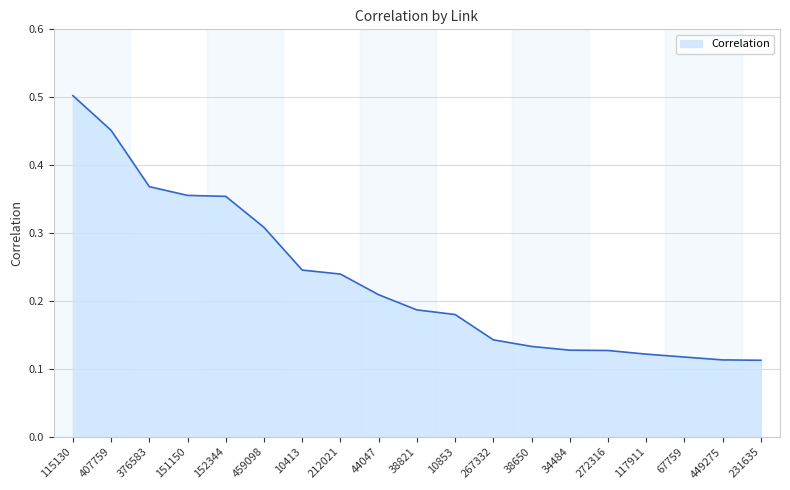

How many categories are shown in the chart?

19